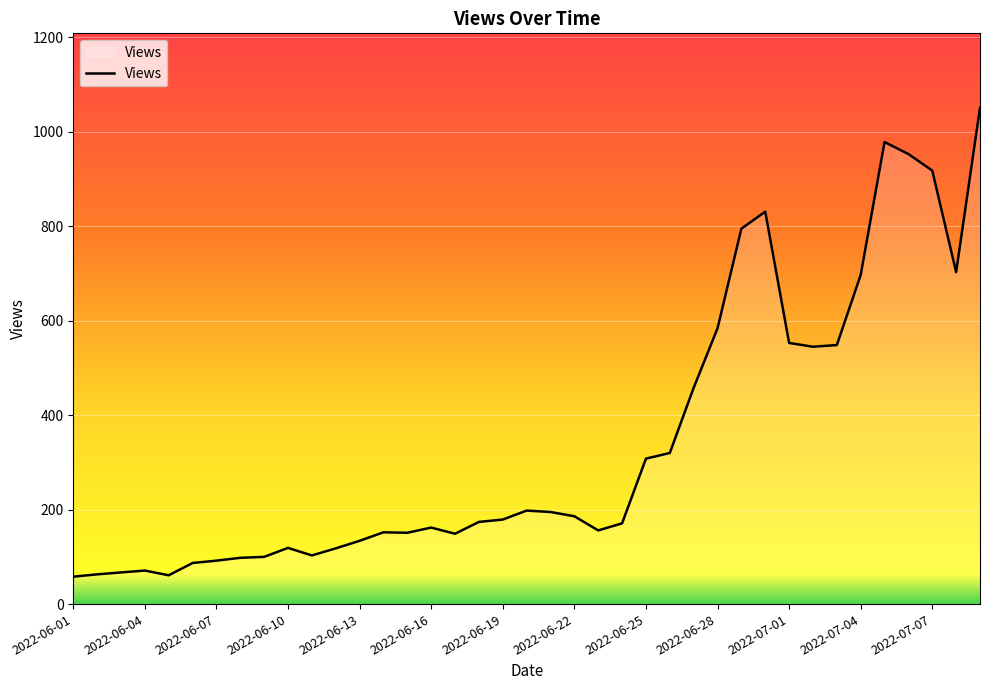

What is the smallest value displayed?

58.0